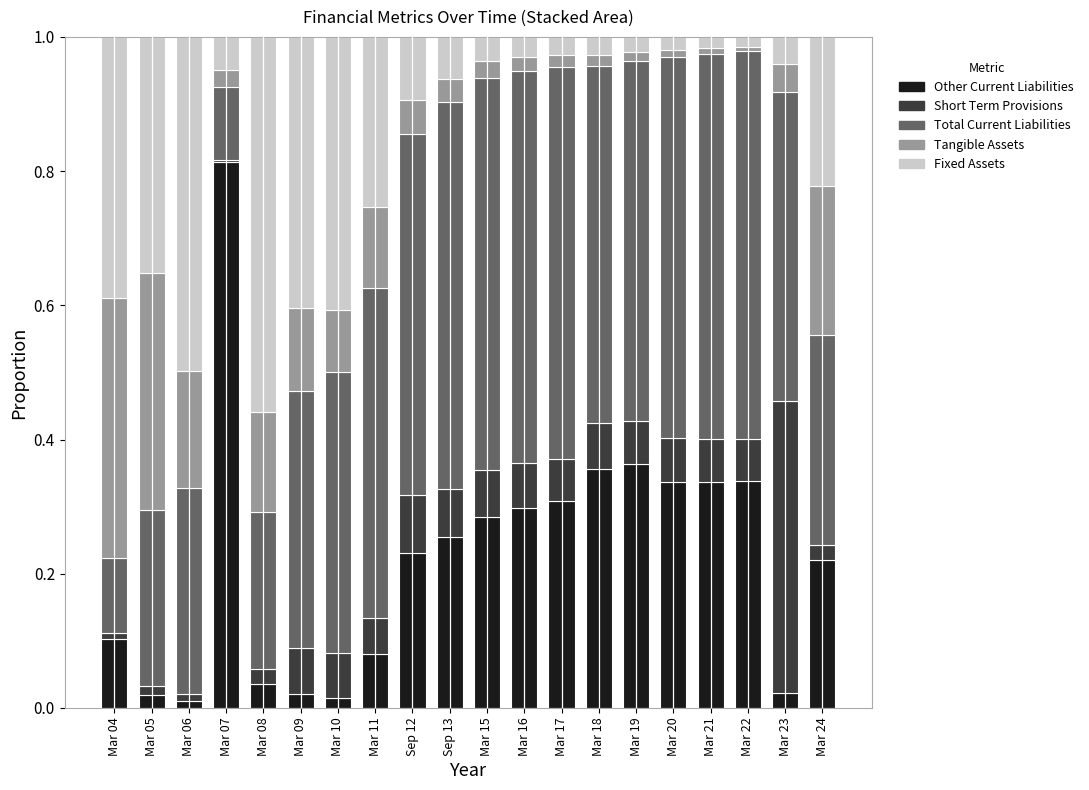

At which label does Other Current Liabilities reach its peak?

Mar 07